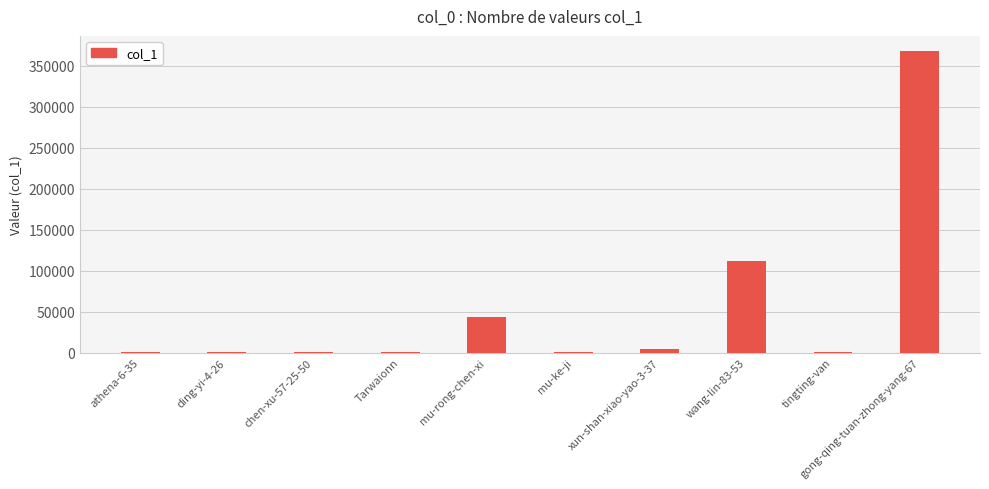

How many categories are shown in the chart?

10